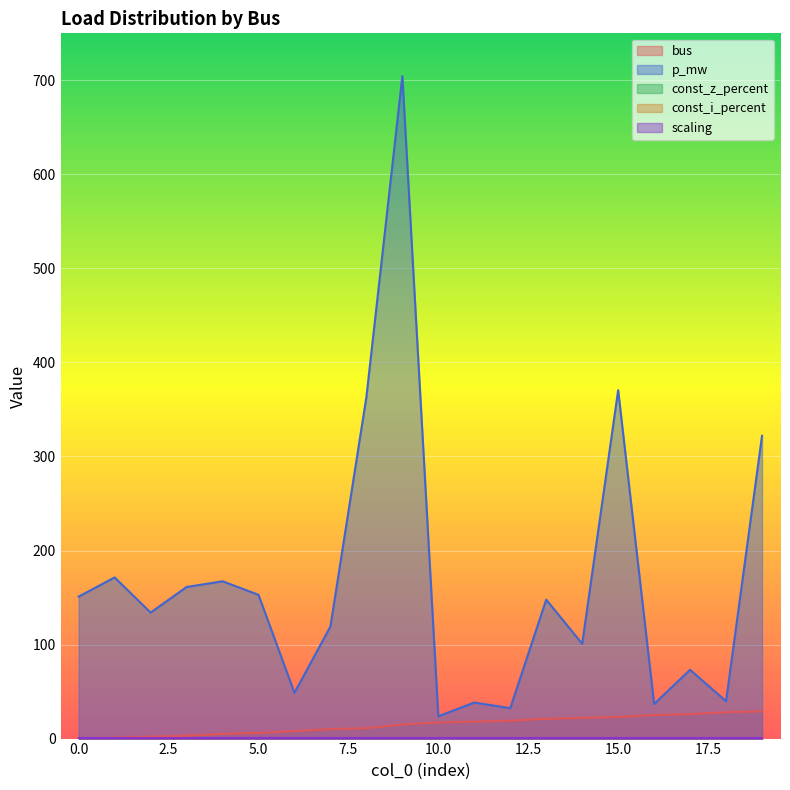

Which series changed the most between 1 and 2?

p_mw